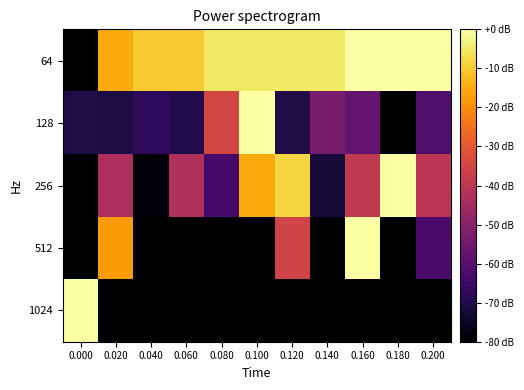

Which series has the largest range (max minus min)?

64